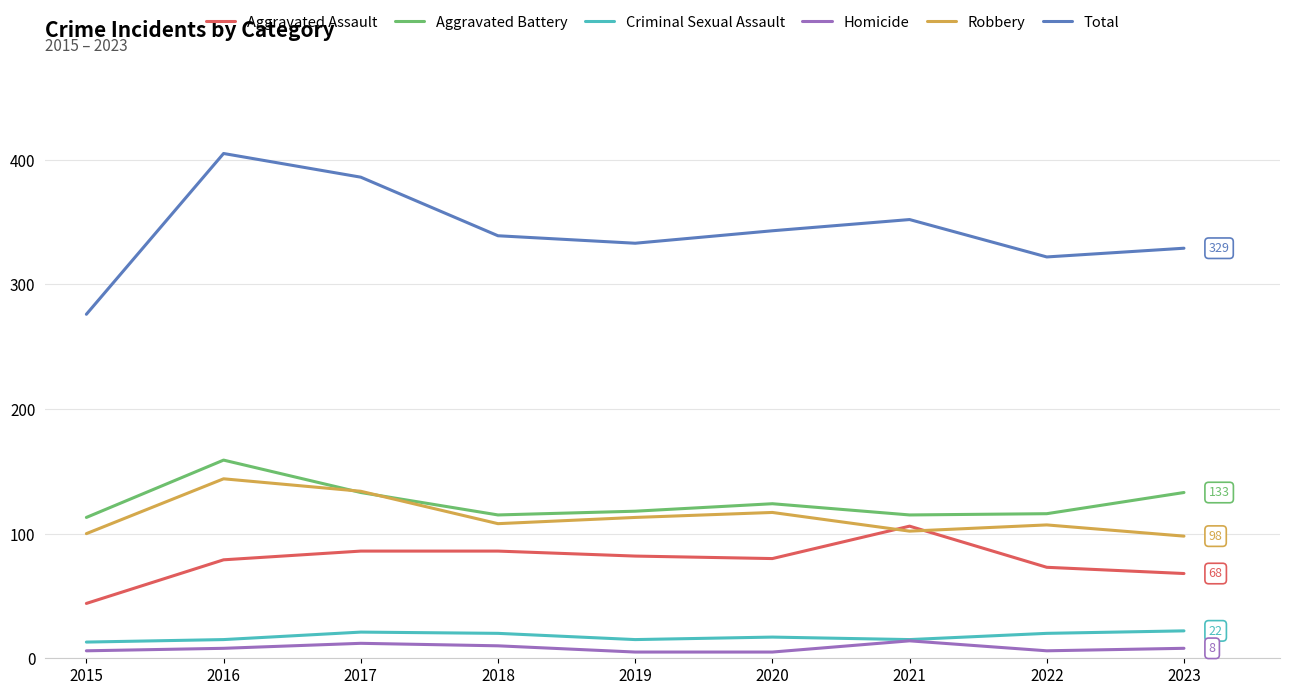

Is the value of Aggravated Assault at 2017 greater than the value of Total at 2017?

No